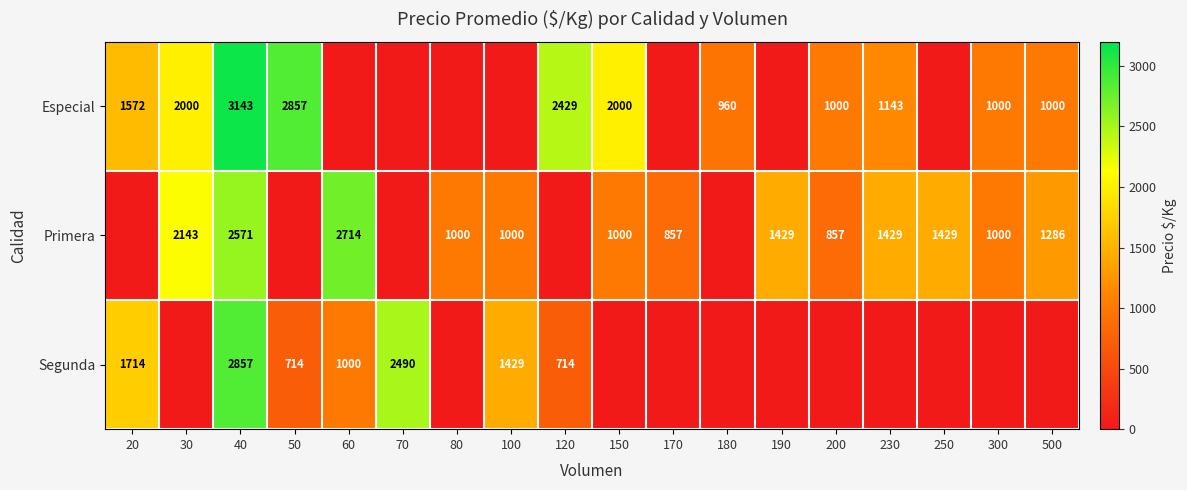

What is the spread (max minus min) of values at 120?

2429